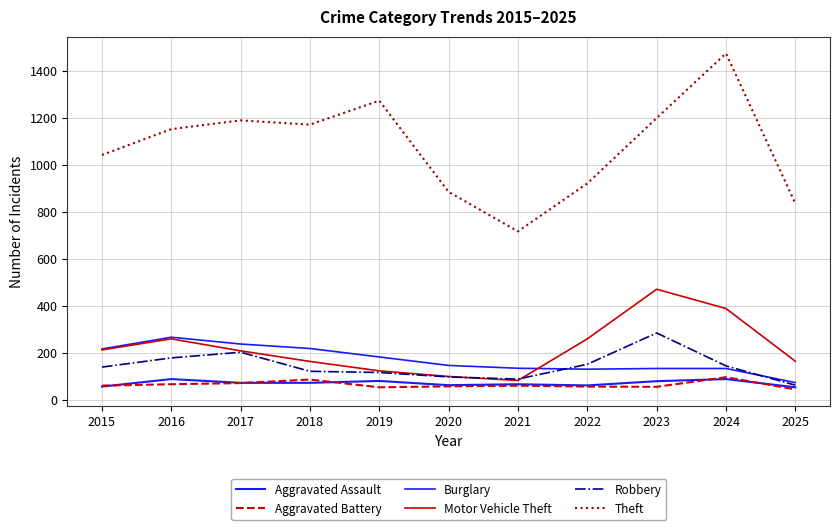

At which label is Robbery closest to 173?

2016